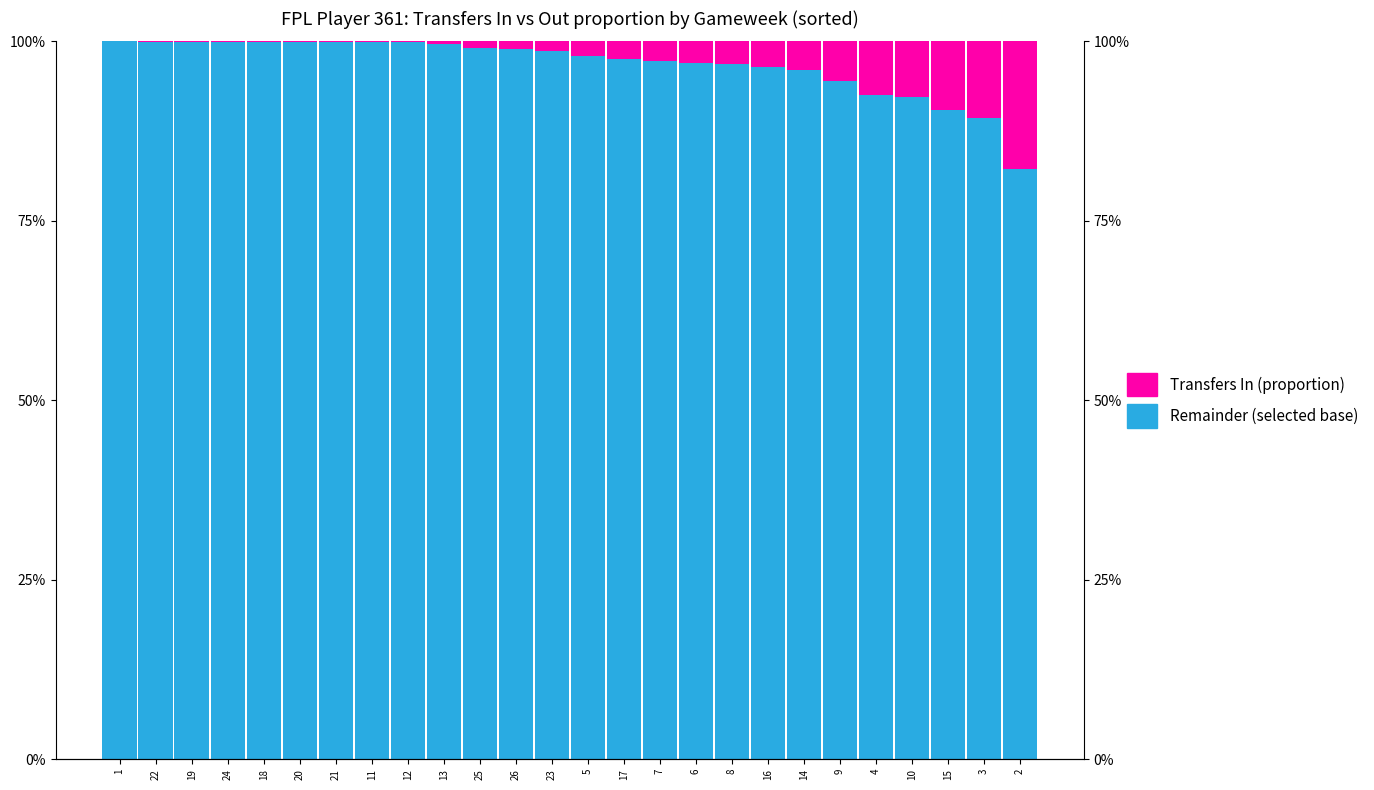

The value of Not FSM eligible at 26 is 1.7. True or false?

False